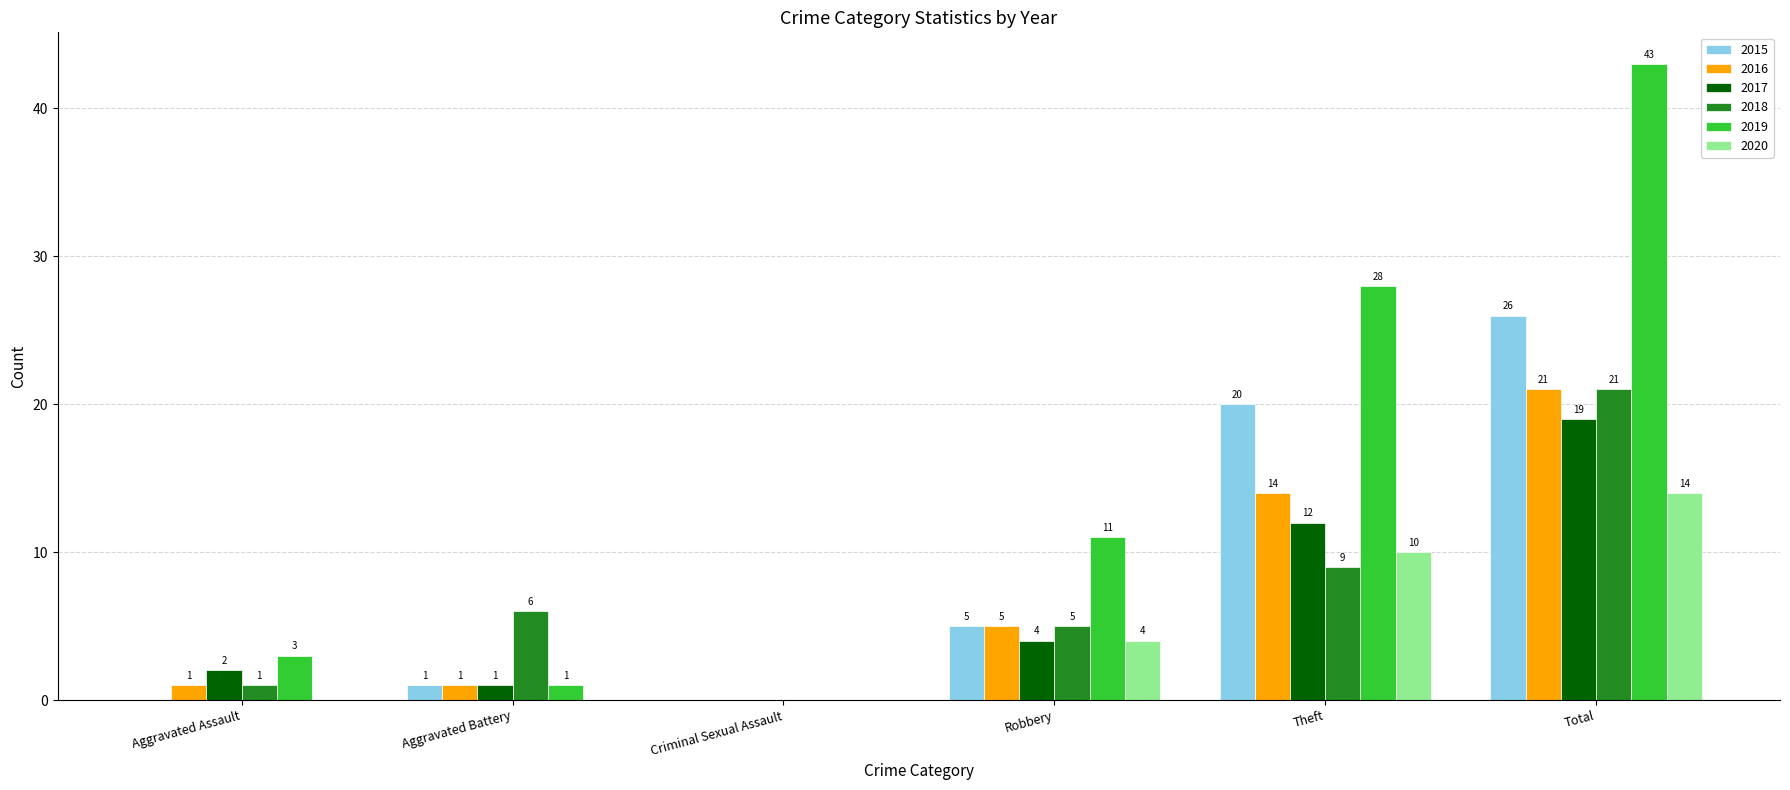

Which category has the highest value across all series?

Total